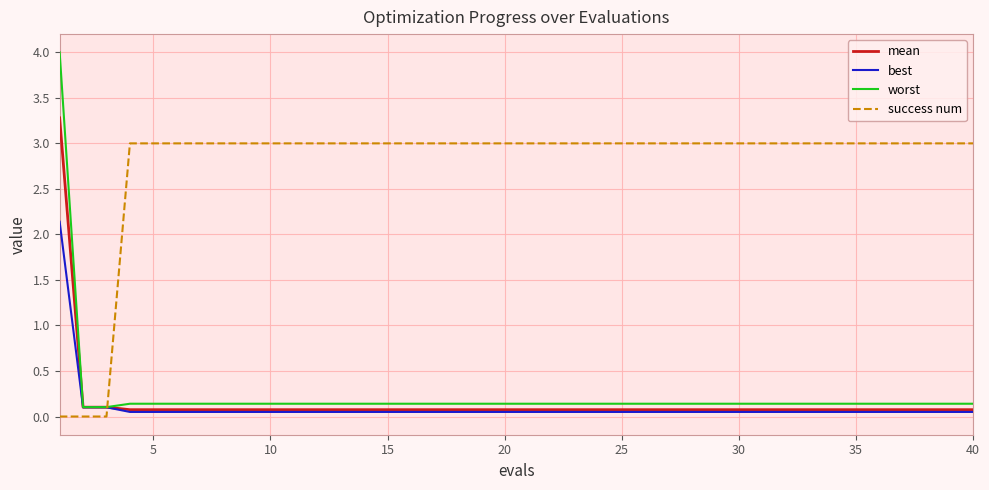

Which series has the largest total across all categories?

success num